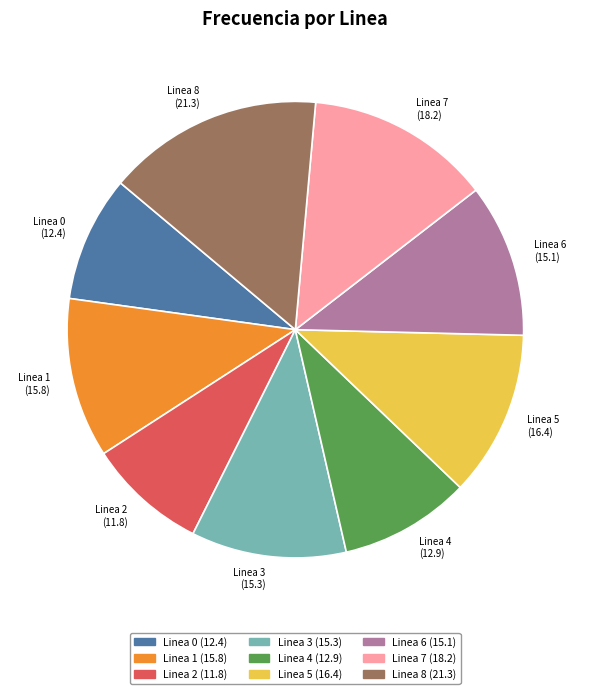

The Linea 8 slice represents 10% of the pie. True or false?

False